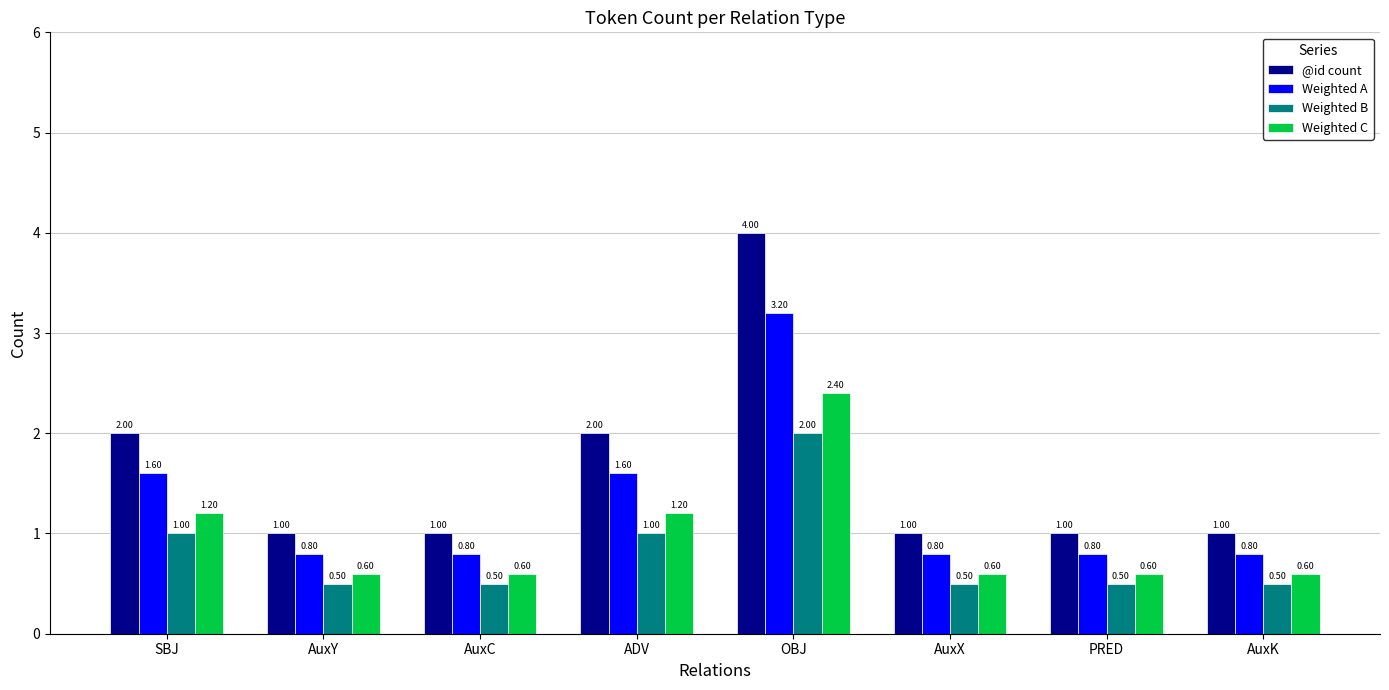

Which category has the highest value in the Weighted A series?

OBJ